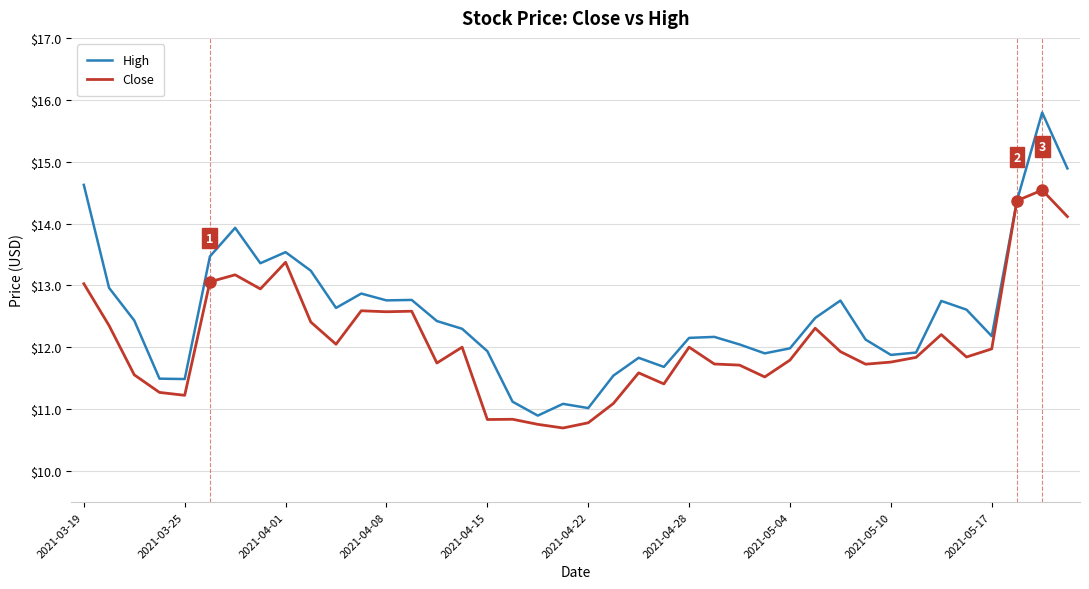

Which series has the largest total across all categories?

High